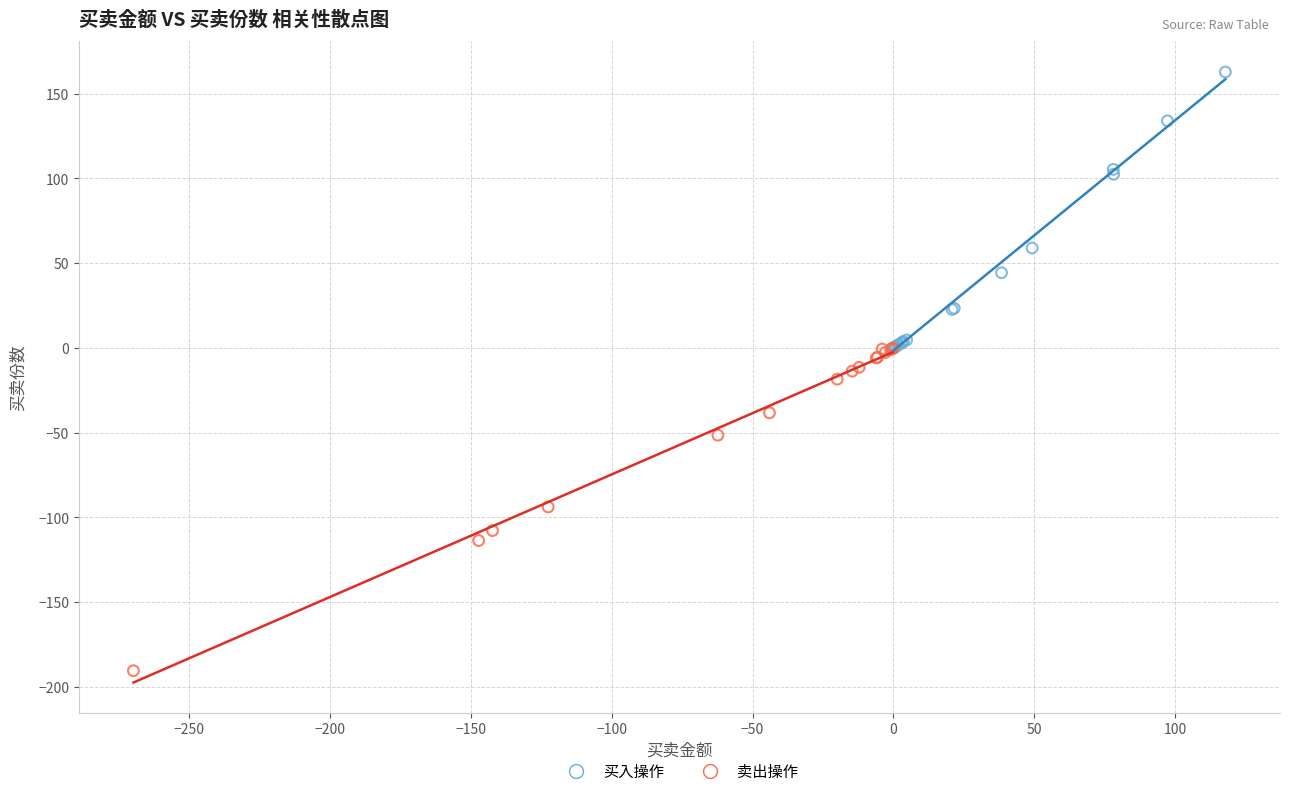

Which series reaches the minimum Y coordinate?

卖出操作